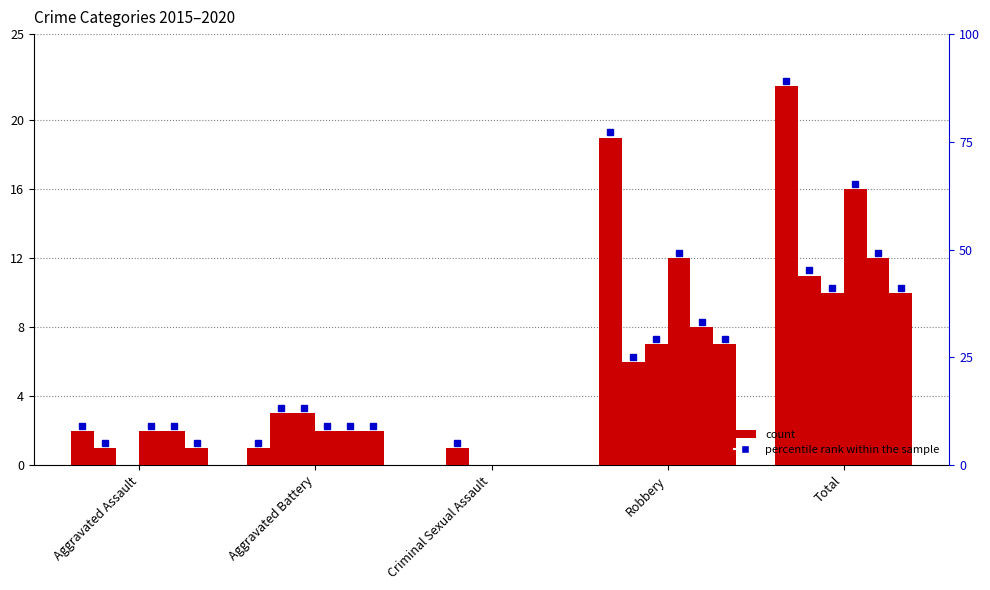

What is the lowest value of the 2016 series?

1